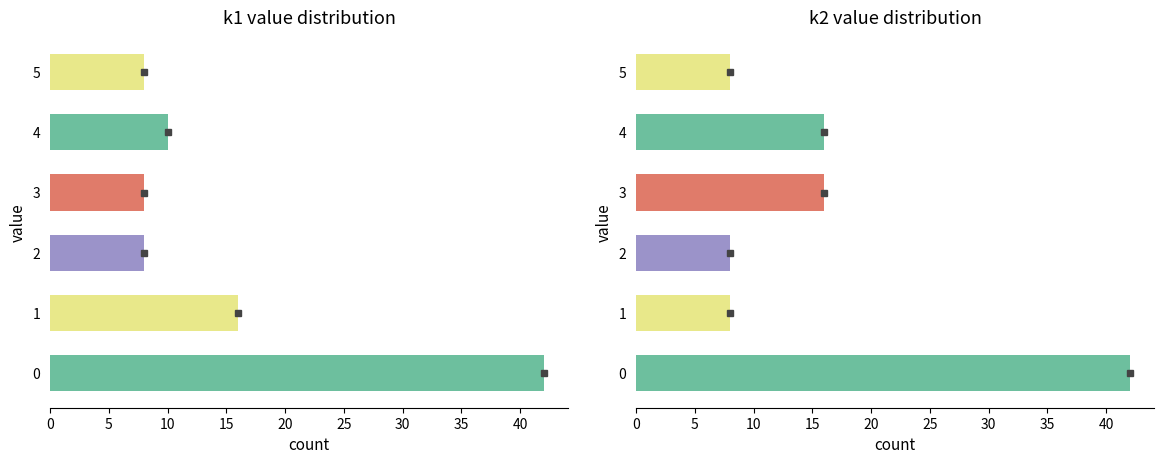

How many data points in k2 are less than 16?

3